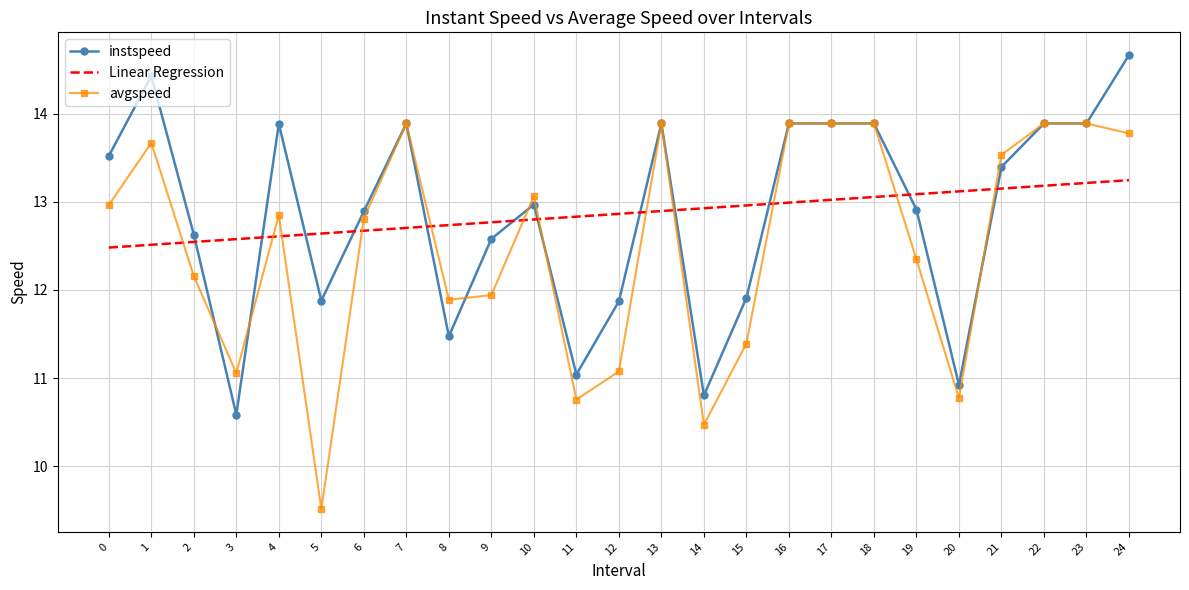

Rank the series by their maximum value, from highest to lowest.

instspeed, avgspeed, Linear Regression